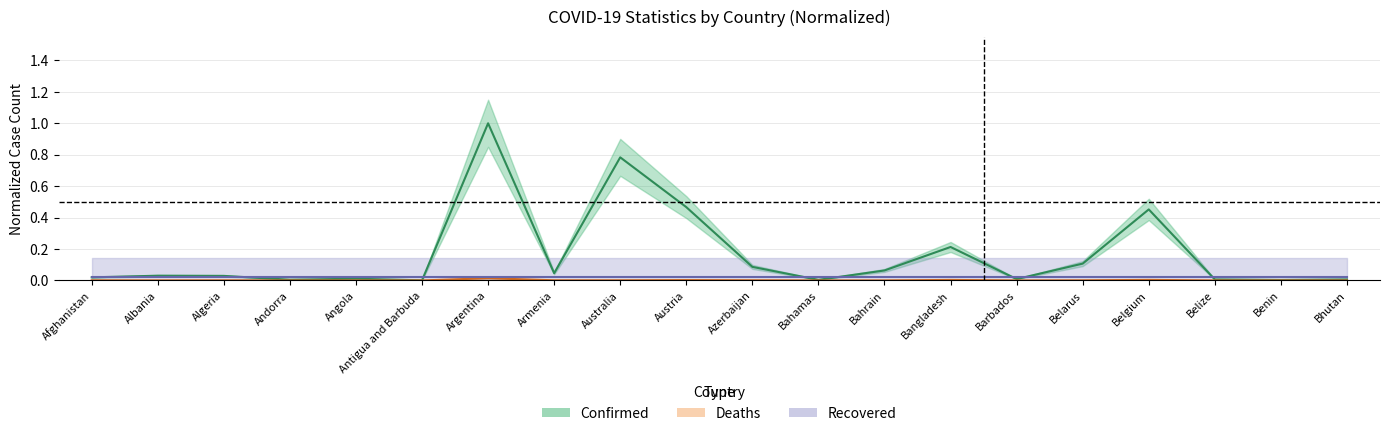

Is it true that Deaths equals 0.0 at Barbados?

True